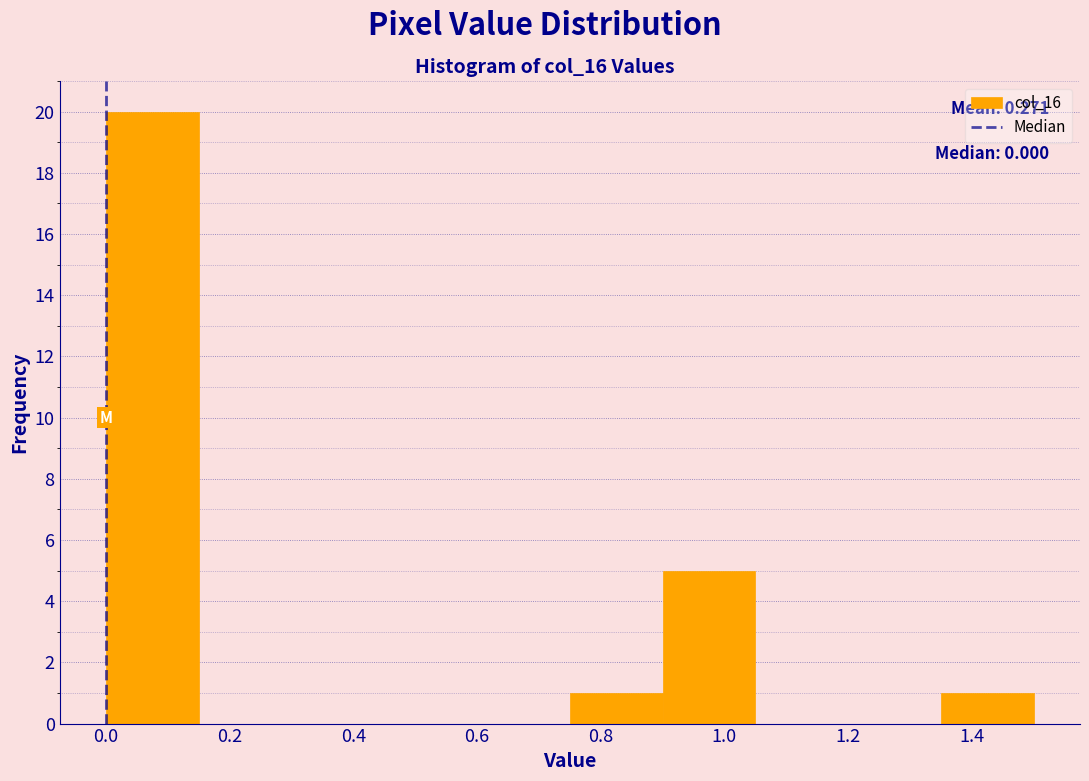

Over which range of the x-axis is the bar tallest?

0.00 to 0.15